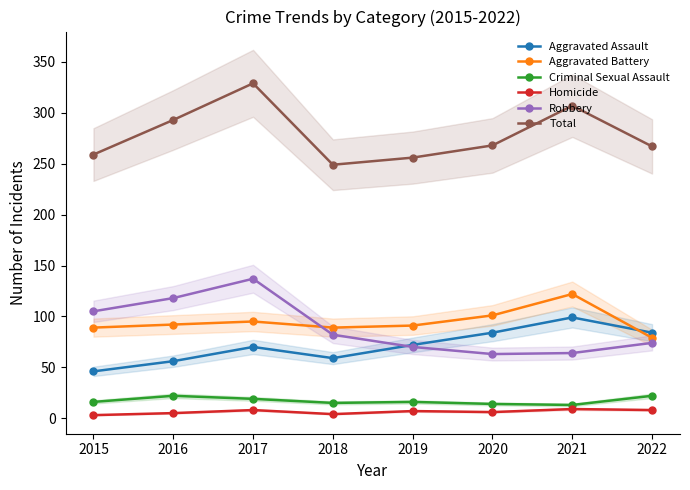

Reading right to left, list all the values displayed in this chart.

Aggravated Assault: 2022=84	2021=99	2020=84	2019=72	2018=59	2017=70	2016=56	2015=46
Aggravated Battery: 2022=79	2021=122	2020=101	2019=91	2018=89	2017=95	2016=92	2015=89
Criminal Sexual Assault: 2022=22	2021=13	2020=14	2019=16	2018=15	2017=19	2016=22	2015=16
Homicide: 2022=8	2021=9	2020=6	2019=7	2018=4	2017=8	2016=5	2015=3
Robbery: 2022=74	2021=64	2020=63	2019=70	2018=82	2017=137	2016=118	2015=105
Total: 2022=267	2021=307	2020=268	2019=256	2018=249	2017=329	2016=293	2015=259